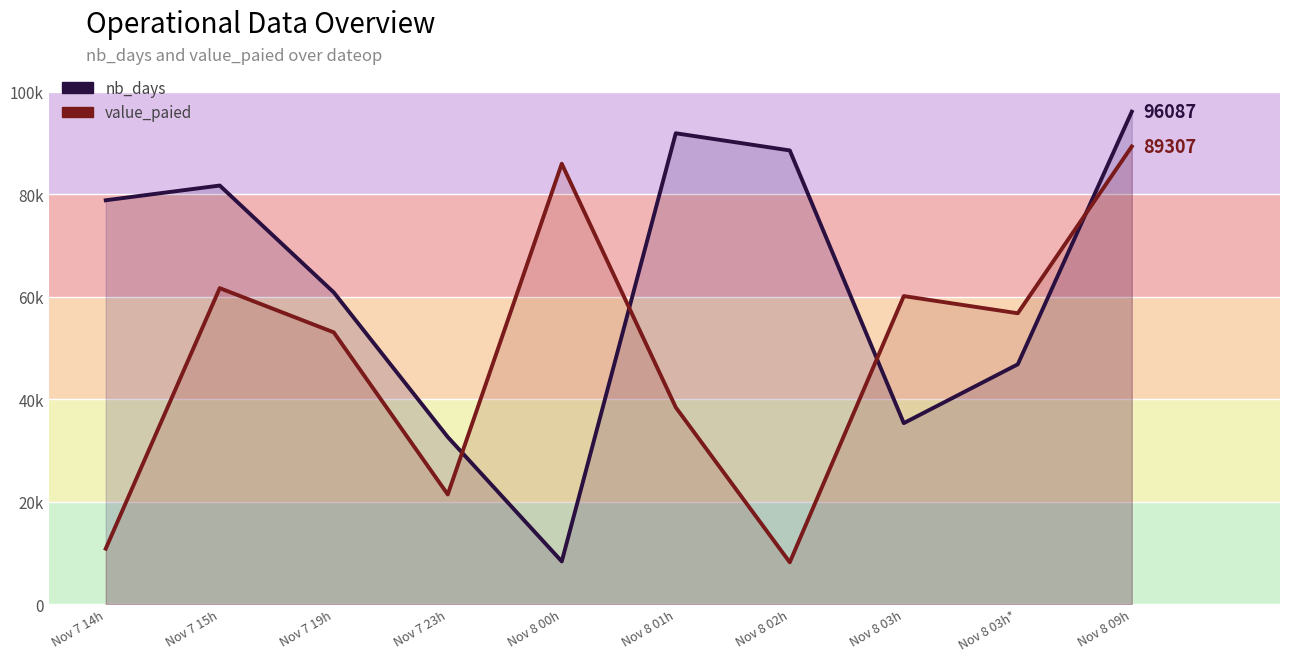

What is the label of the 1st point from the left?

Nov 7 14h